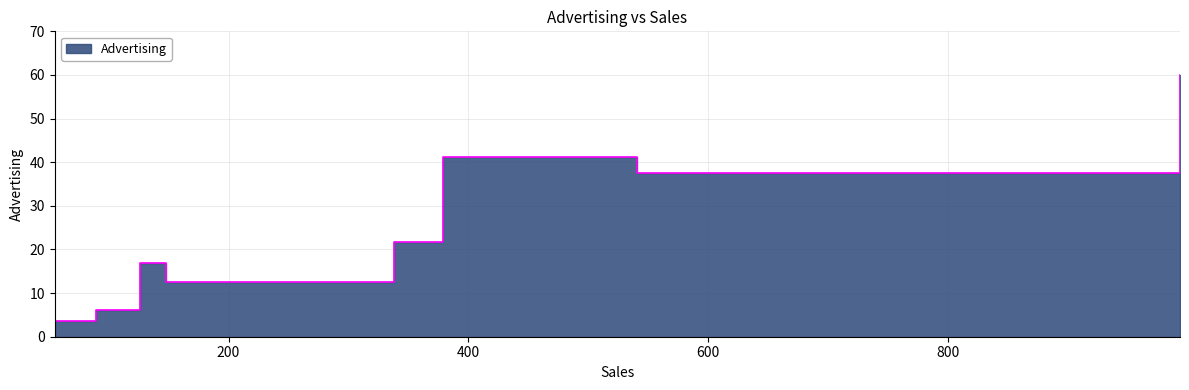

The value at 148 is 16.6. True or false?

False